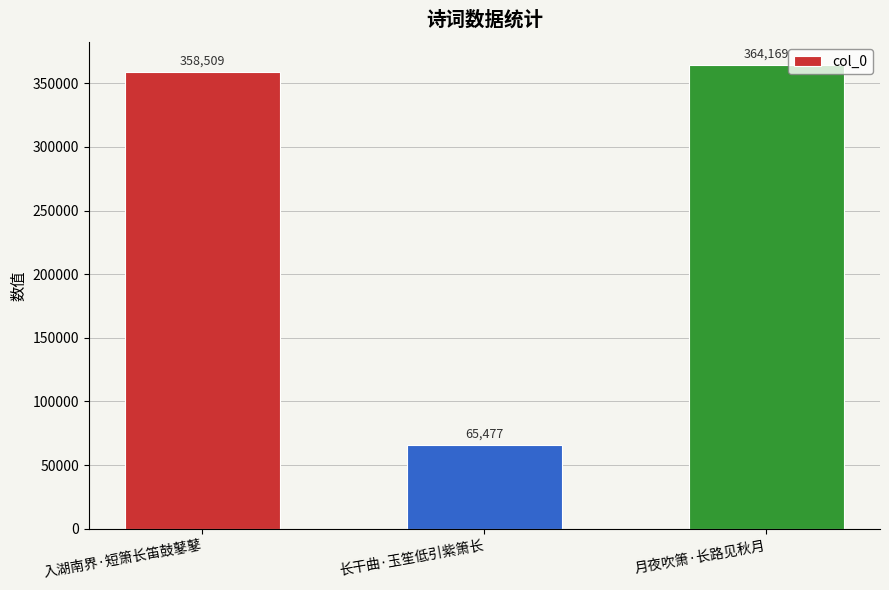

Reading left to right, what are all the values shown in this chart?

358509	65477	364169